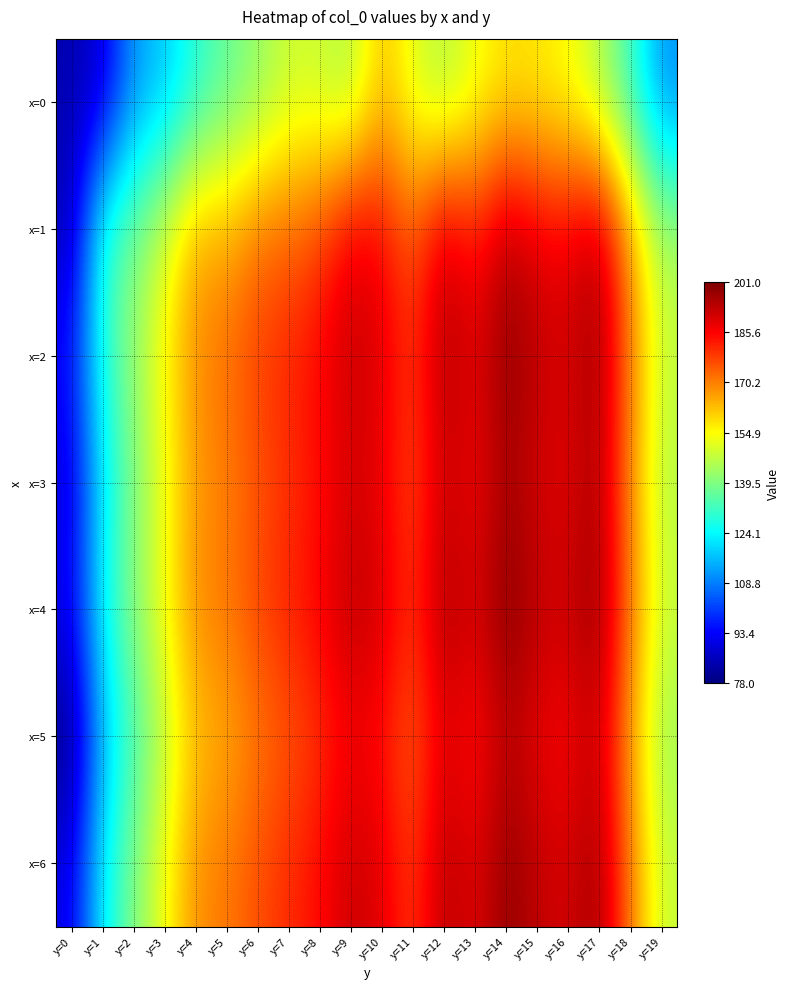

Reading left to right, transcribe all the data shown in this chart.

x=0: y=0=84.3	y=1=88.5	y=2=112.3	y=3=117.1	y=4=128.6	y=5=136.0	y=6=141.7	y=7=148.7	y=8=148.4	y=9=144.3	y=10=162.9	y=11=151.0	y=12=144.7	y=13=152.8	y=14=157.9	y=15=156.9	y=16=154.2	y=17=145.1	y=18=131.4	y=19=110.7
x=1: y=0=84.6	y=1=130.4	y=2=138.1	y=3=149.5	y=4=165.8	y=5=164.1	y=6=171.4	y=7=173.0	y=8=176.9	y=9=188.2	y=10=185.3	y=11=173.9	y=12=191.7	y=13=182.0	y=14=194.7	y=15=188.3	y=16=187.0	y=17=194.7	y=18=166.1	y=19=144.2
x=2: y=0=95.1	y=1=128.4	y=2=142.3	y=3=155.7	y=4=168.9	y=5=172.5	y=6=178.2	y=7=181.4	y=8=185.7	y=9=192.3	y=10=189.1	y=11=178.4	y=12=195.7	y=13=188.2	y=14=199.4	y=15=192.7	y=16=190.1	y=17=197.3	y=18=170.6	y=19=148.2
x=3: y=0=88.5	y=1=122.3	y=2=138.7	y=3=152.4	y=4=167.2	y=5=169.9	y=6=175.3	y=7=179.6	y=8=183.8	y=9=190.1	y=10=187.4	y=11=175.9	y=12=192.3	y=13=185.7	y=14=196.9	y=15=190.1	y=16=188.6	y=17=195.7	y=18=168.2	y=19=145.7
x=4: y=0=92.3	y=1=125.7	y=2=140.9	y=3=154.2	y=4=169.4	y=5=171.2	y=6=177.6	y=7=181.8	y=8=186.2	y=9=193.4	y=10=190.7	y=11=179.1	y=12=196.3	y=13=189.6	y=14=200.8	y=15=193.2	y=16=191.7	y=17=198.8	y=18=171.3	y=19=148.9
x=5: y=0=78.2	y=1=115.7	y=2=132.4	y=3=146.9	y=4=162.3	y=5=164.6	y=6=170.9	y=7=175.1	y=8=179.3	y=9=186.6	y=10=183.9	y=11=173.2	y=12=189.6	y=13=182.9	y=14=194.1	y=15=187.6	y=16=185.2	y=17=192.3	y=18=165.7	y=19=143.1
x=6: y=0=90.6	y=1=123.9	y=2=139.1	y=3=153.4	y=4=168.7	y=5=170.9	y=6=176.2	y=7=180.4	y=8=184.7	y=9=191.9	y=10=189.1	y=11=177.6	y=12=194.9	y=13=188.1	y=14=199.3	y=15=192.8	y=16=190.2	y=17=197.3	y=18=170.7	y=19=148.1